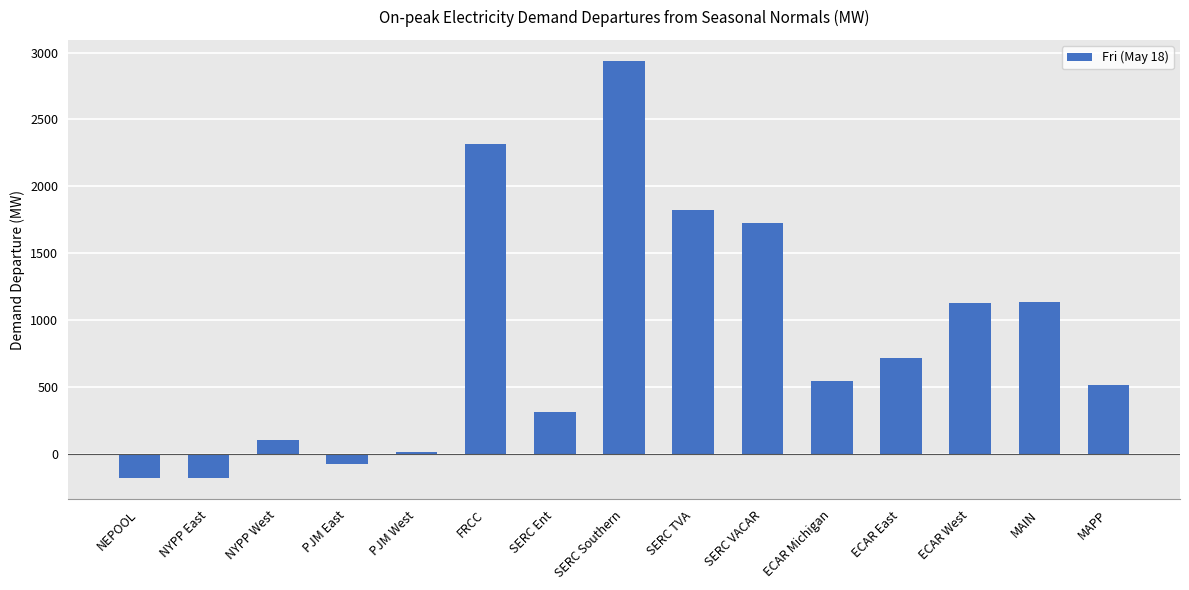

Are the bars grouped side by side (vs. stacked)?

No